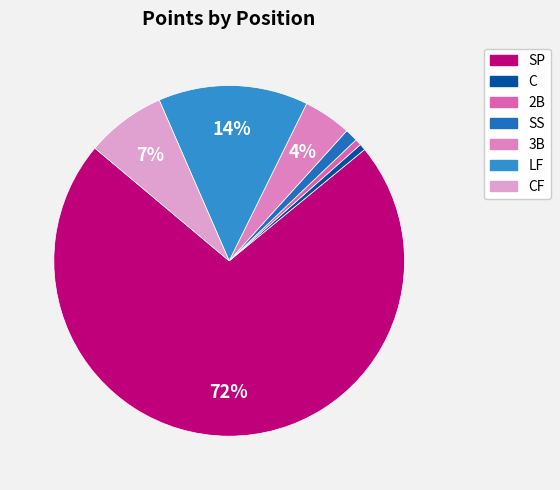

How many segments does this pie chart have?

7